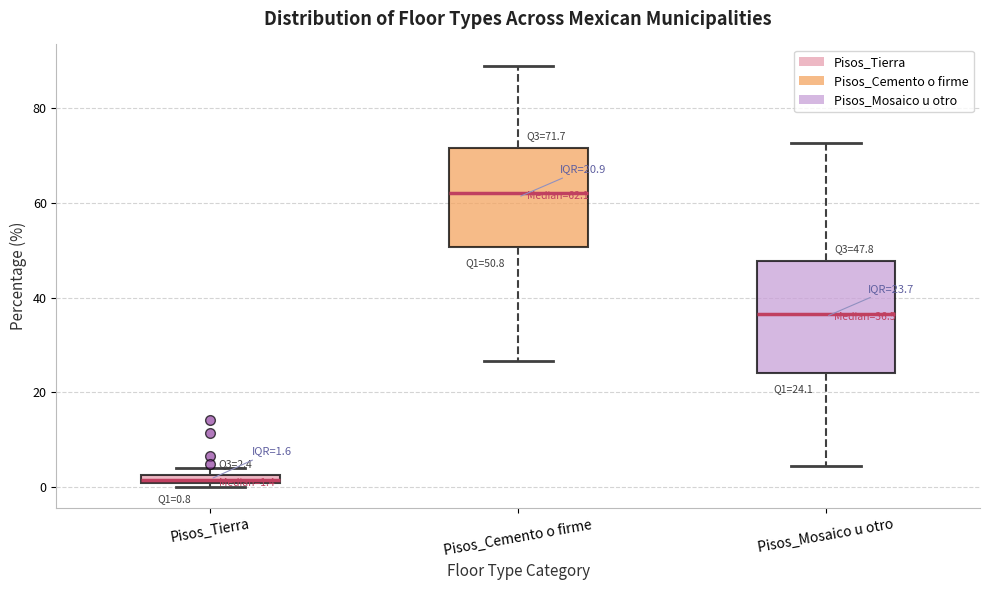

Comparing the boxes themselves (not the whiskers), which one is the tallest?

Pisos_Mosaico u otro